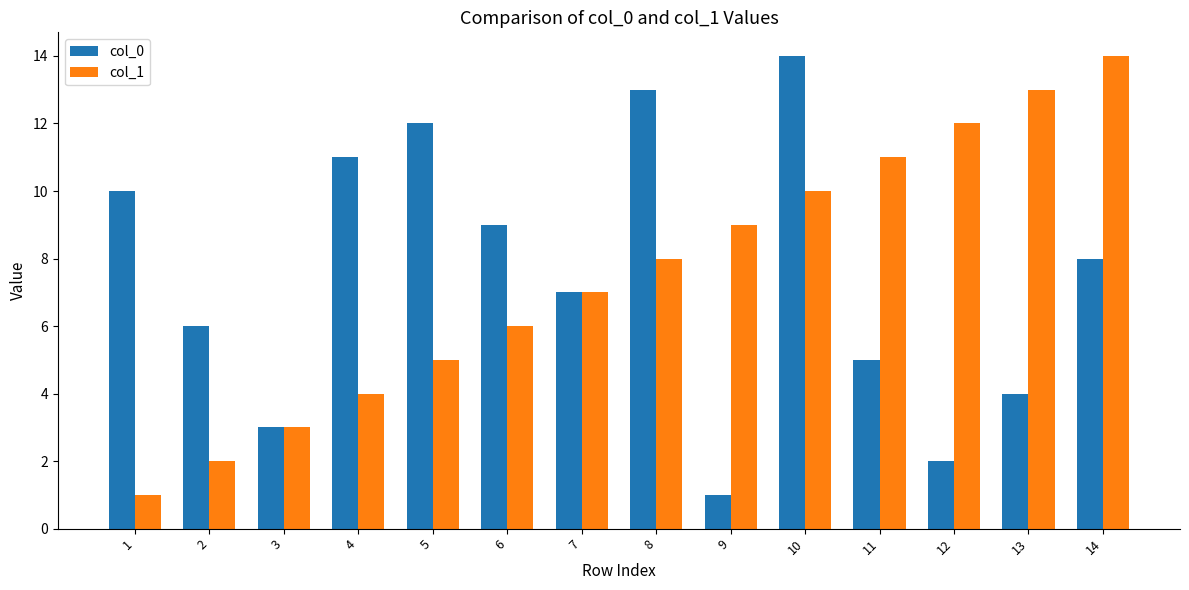

Rank the categories by col_1 value from highest to lowest.

14, 13, 12, 11, 10, 9, 8, 7, 6, 5, 4, 3, 2, 1